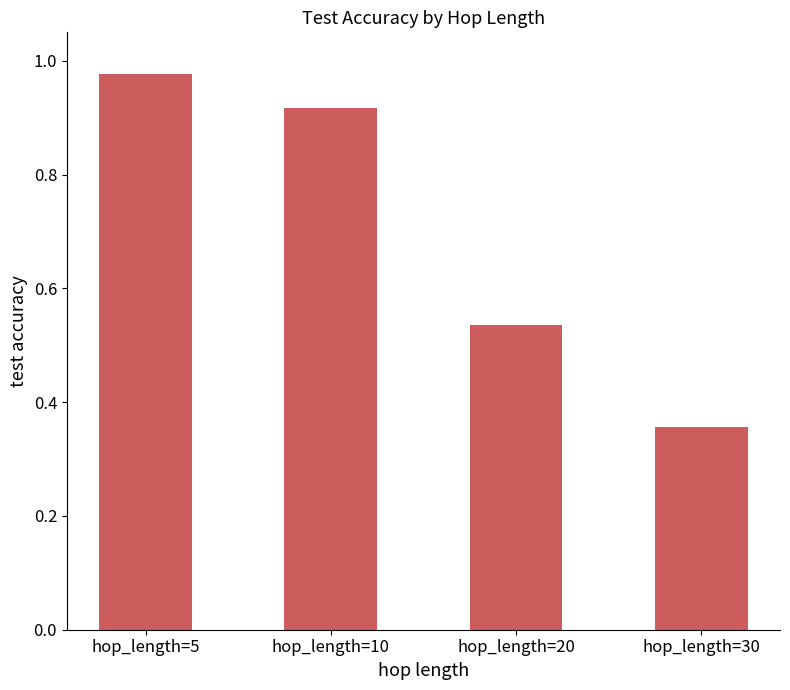

Rank the categories by value from highest to lowest.

hop_length=5, hop_length=10, hop_length=20, hop_length=30